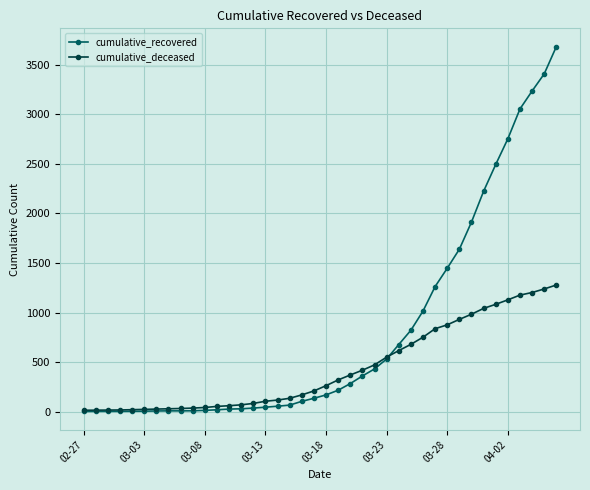

What is the difference between the second highest and second lowest values in the cumulative_deceased series?

1223